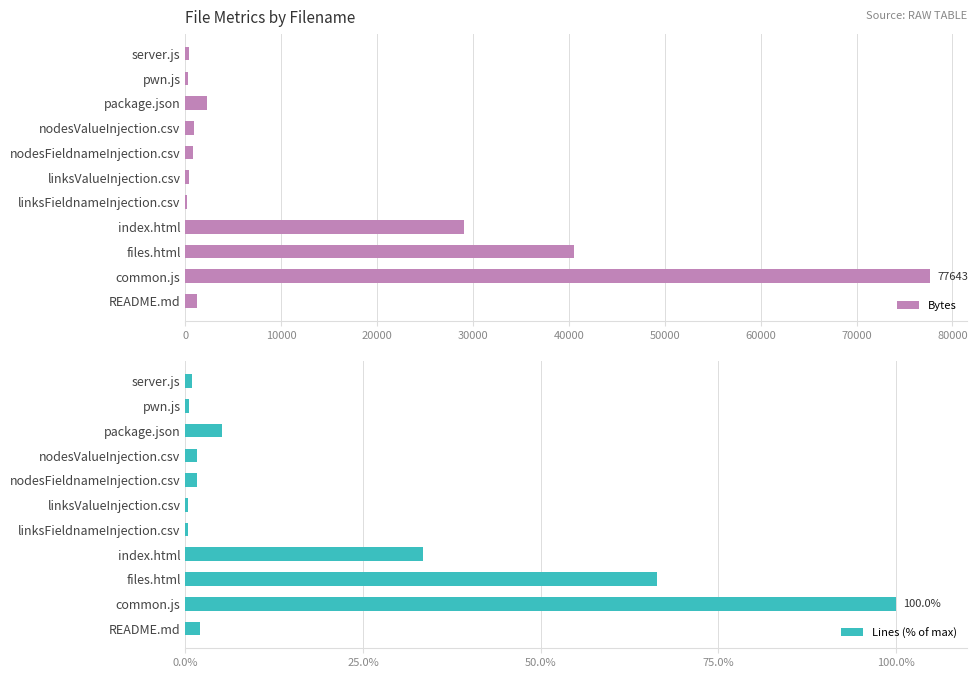

What is the average value of the Bytes series?

13957